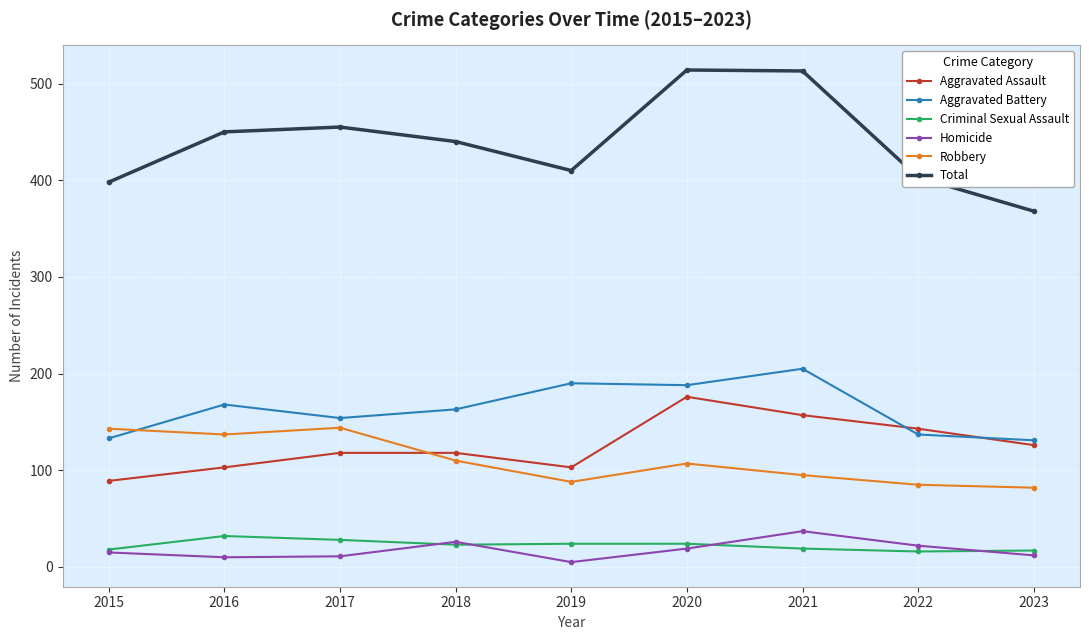

What is the sum of all Total values?

3951